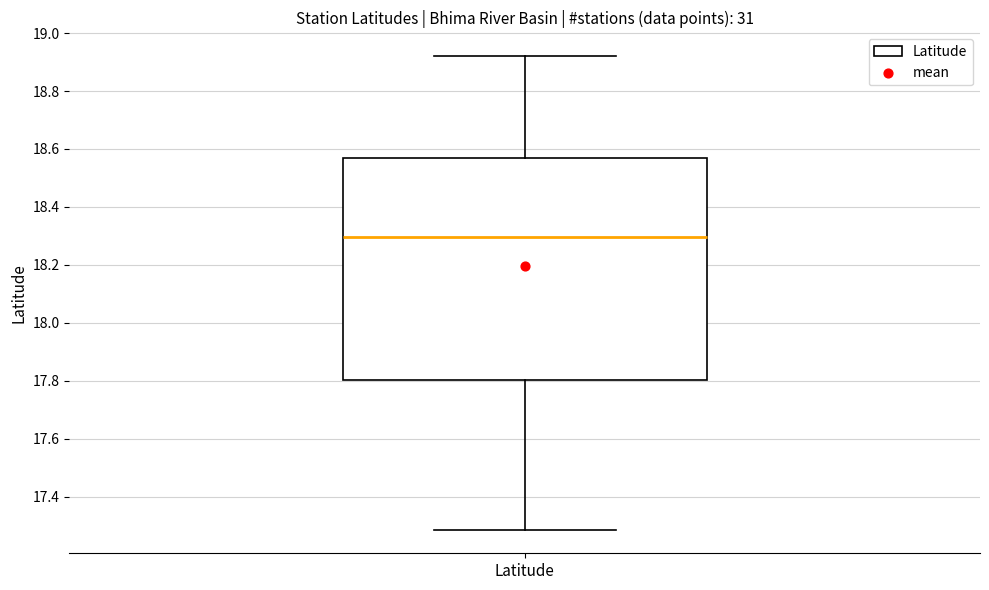

Transcribe this box plot: give where the median line is, the range the box spans, and where the two whiskers end, as read against the y-axis. The values are not printed on the chart, so give them approximately, as read against the axis.

median 18.30, box 17.80 to 18.56, whiskers 17.28 to 18.92